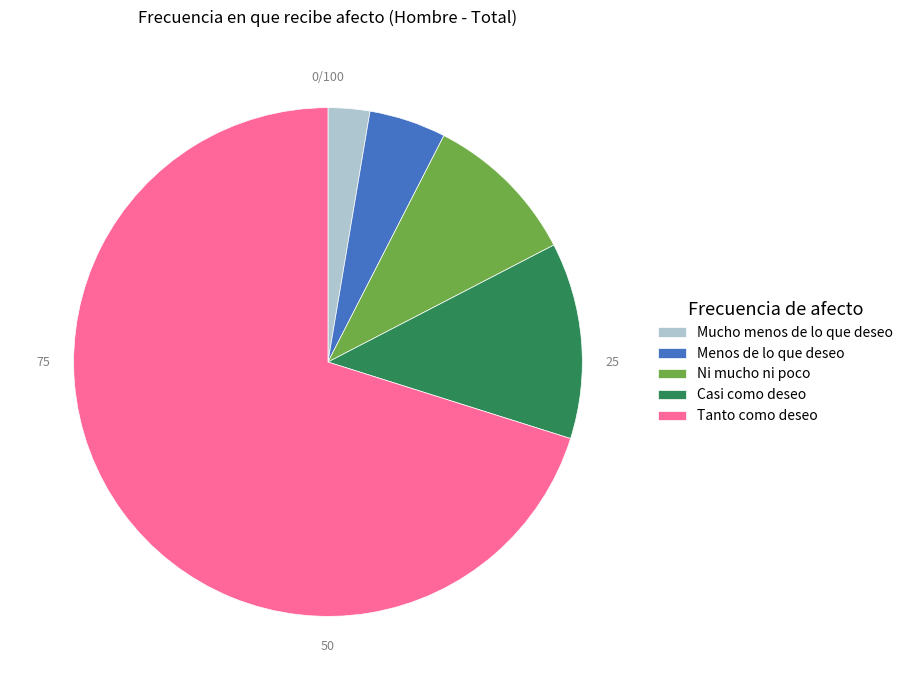

Count the number of slices in the pie.

5